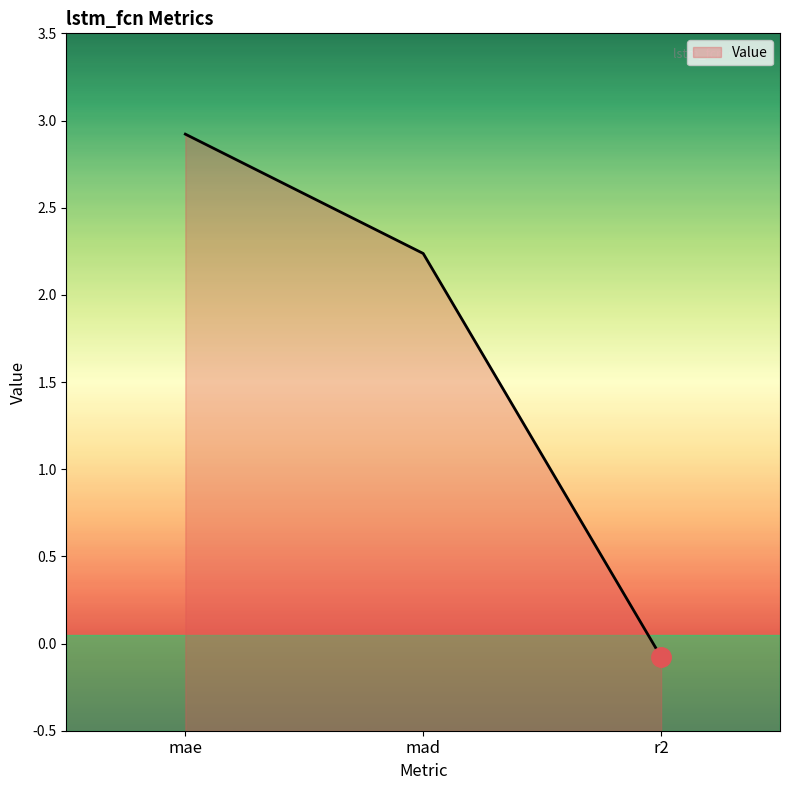

List the labels in order of value, largest first.

mae, mad, r2